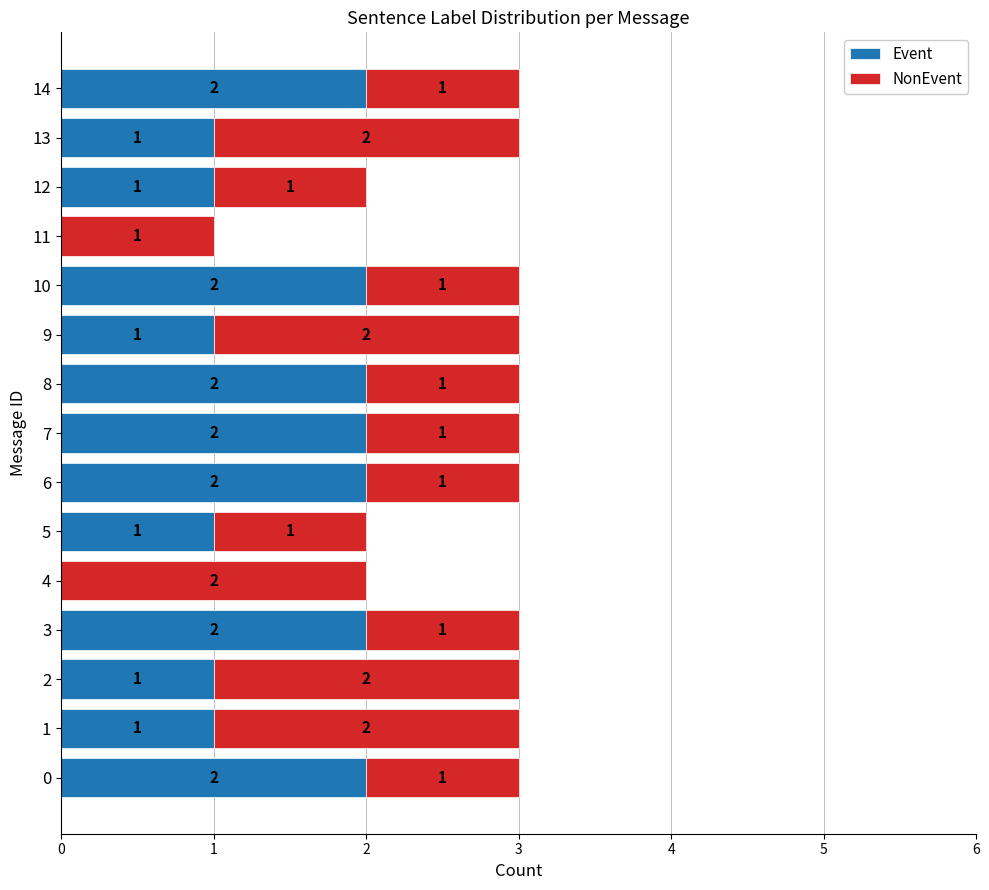

True or false: Event has a value of 0 at 7.

False